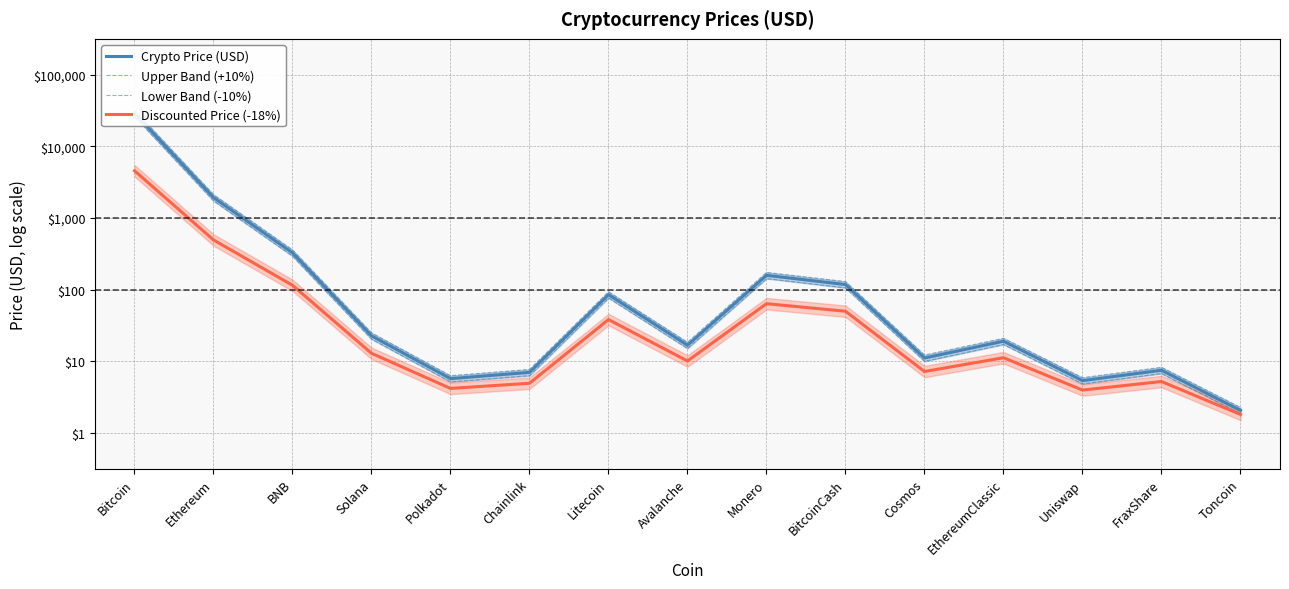

At which category is the sum across all series the highest?

Bitcoin